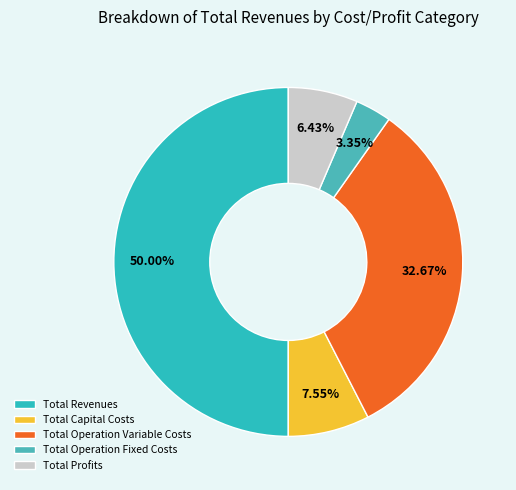

Count the number of slices in the pie.

5